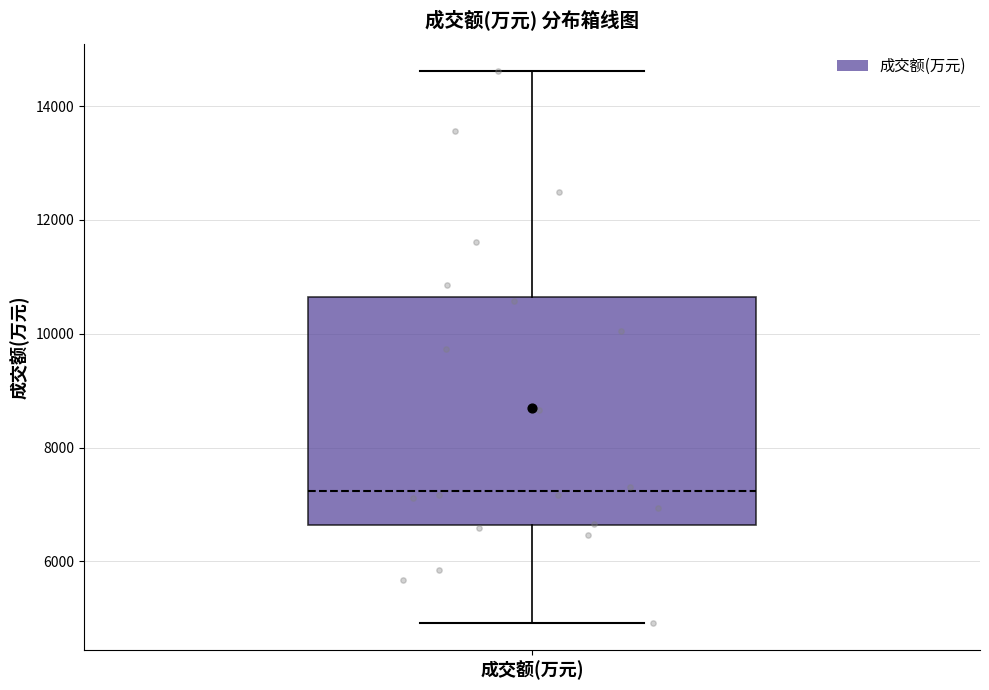

Transcribe this box plot: give where the median line is, the range the box spans, and where the two whiskers end, as read against the y-axis. The values are not printed on the chart, so give them approximately, as read against the axis.

median 7200, box 6600 to 10600, whiskers 5000 to 14600